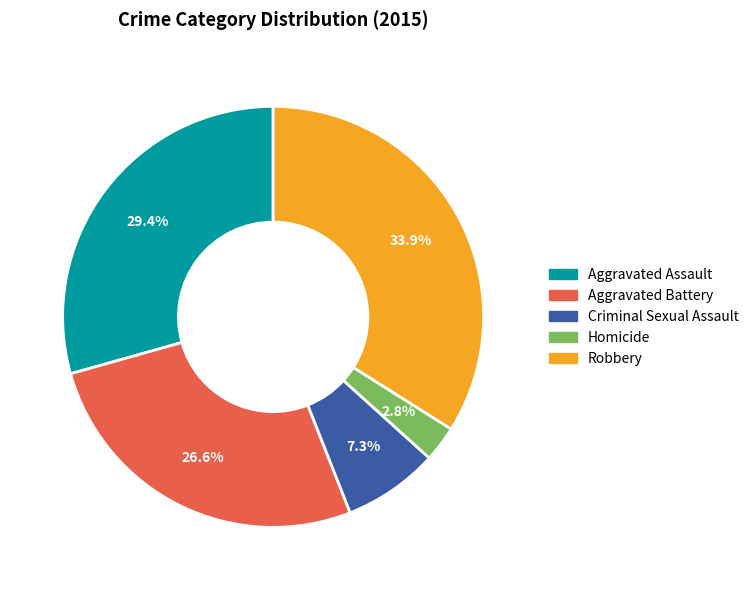

Count the number of slices in the pie.

5